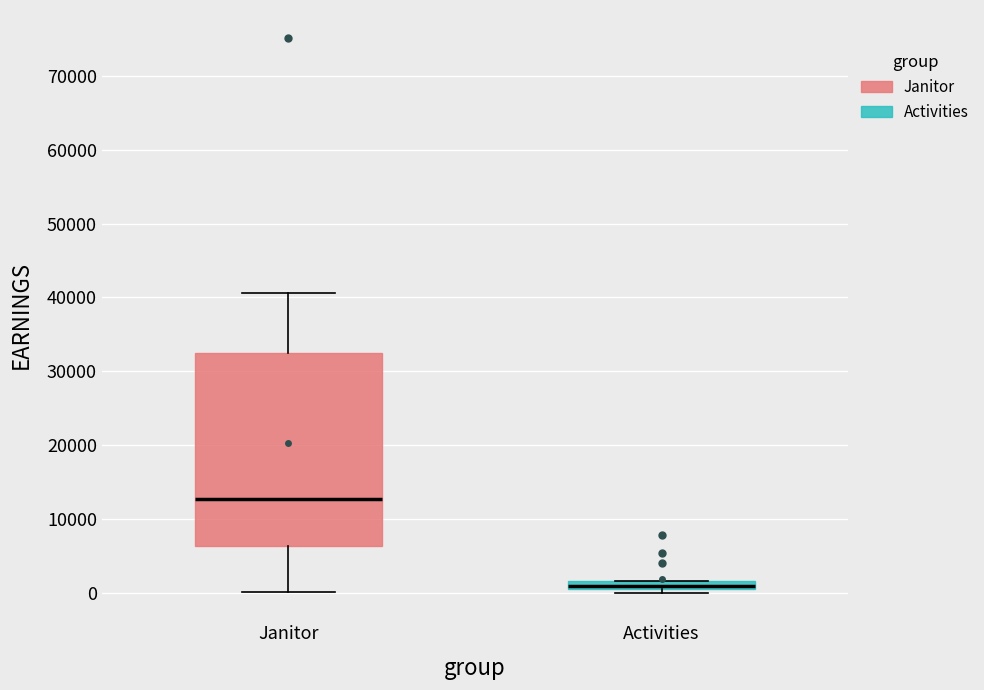

Where does the lower whisker of the box for Janitor end on the y-axis? The values are not printed on the chart, so give them approximately, as read against the axis.

0